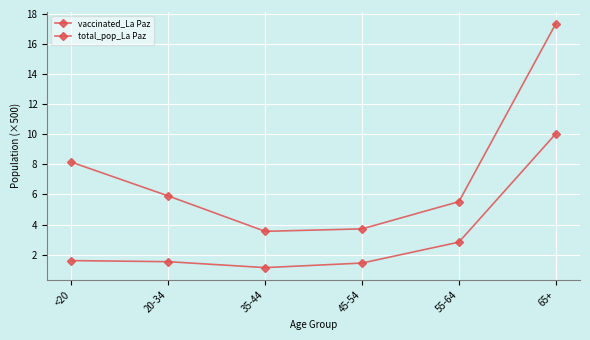

What is the highest value of the vaccinated_La Paz series?

10.0